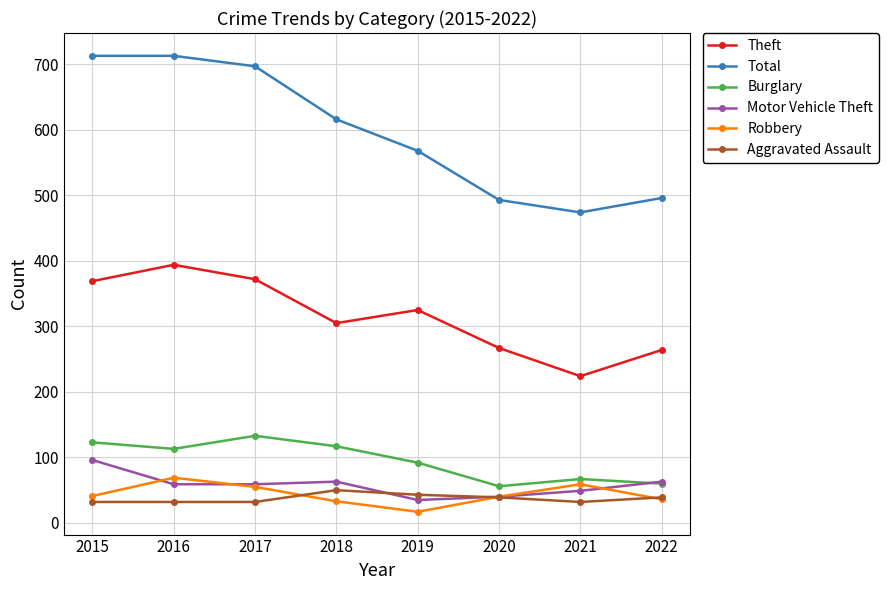

At which label does Aggravated Assault reach its peak?

2018